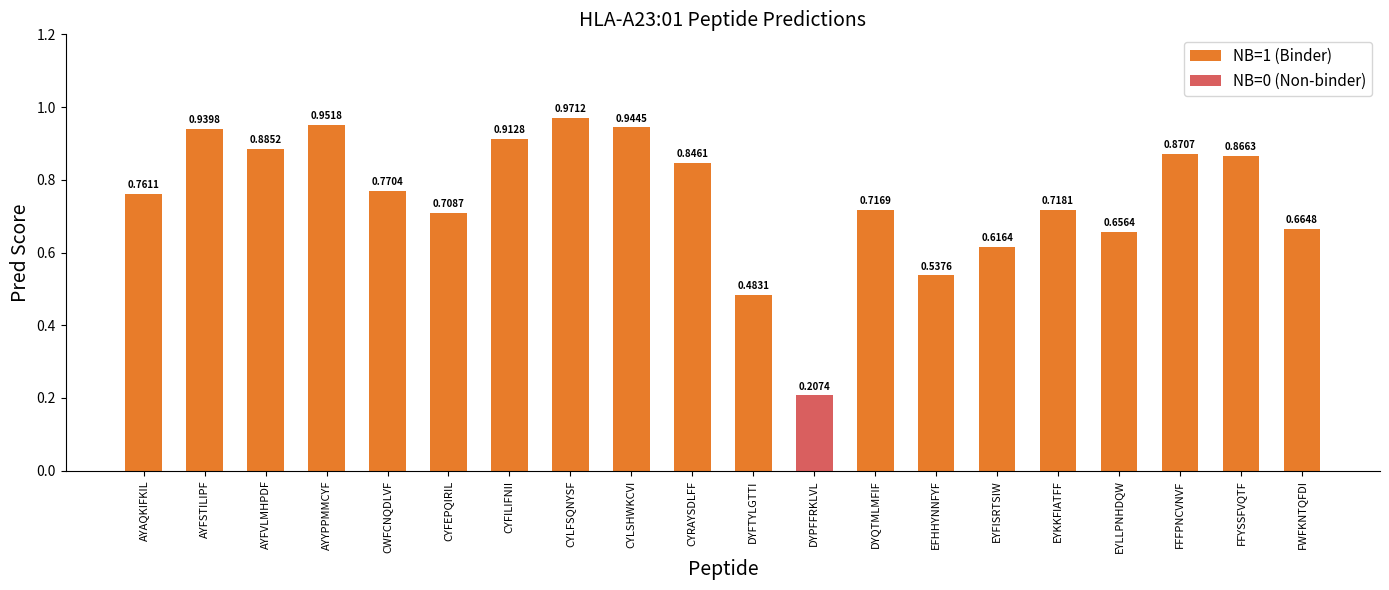

Rank the categories by value from lowest to highest.

DYPFFRKLVL, DYFTYLGTTI, EFHHYNNFYF, EYFISRTSIW, EYLLPNHDQW, FWFKNTQFDI, CYFEPQIRIL, DYQTMLMFIF, EYKKFIATFF, AYAQKIFKIL, CWFCNQDLVF, CYRAYSDLFF, FFYSSFVQTF, FFFPNCVNVF, AYFVLMHPDF, CYFILIFNII, AYFSTILIPF, CYLSHWKCVI, AYYPPMMCYF, CYLFSQNYSF